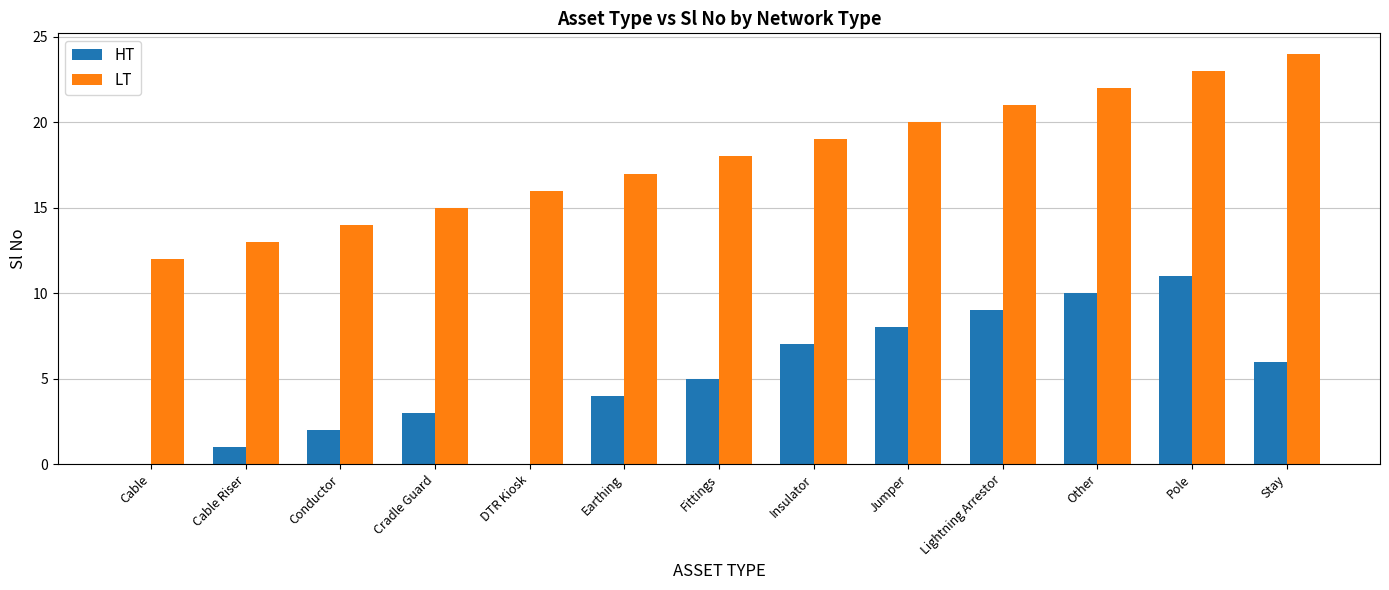

What is the sum of all LT values?

234